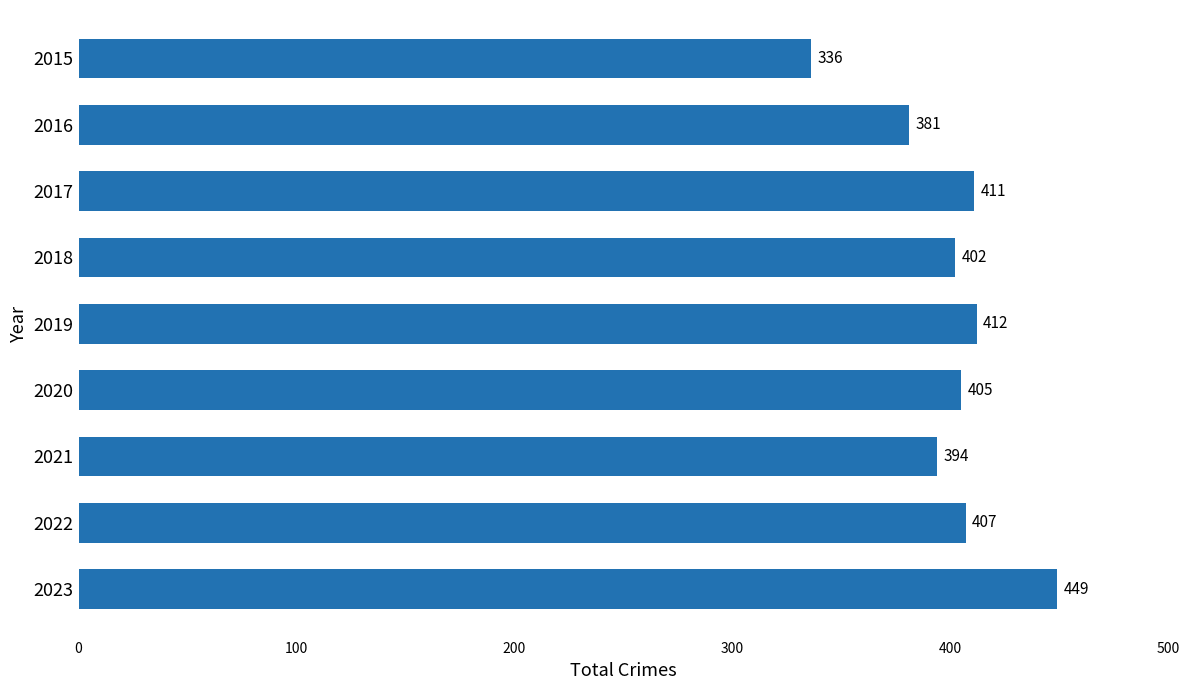

Approximately how many times larger is the value at 2022 compared to 2017?

1.0